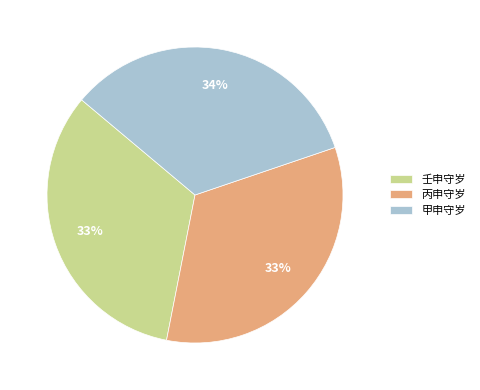

What is the ratio of the value at 壬申守岁 to the value at 丙申守岁?

1.0